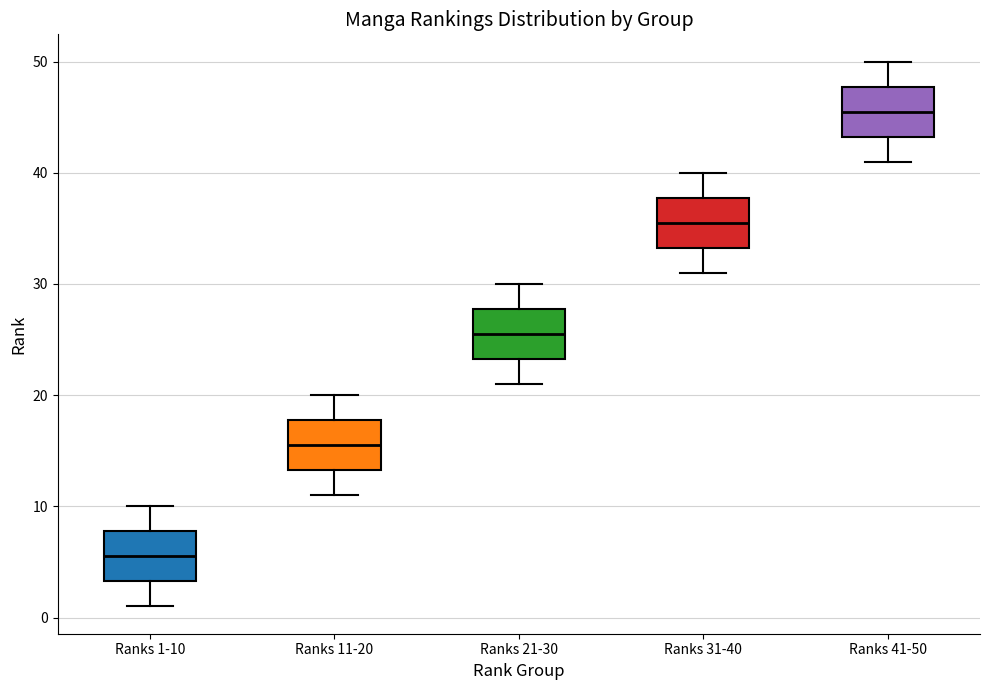

Reading left to right, read every box against the y-axis: the position of its median line, the range the box covers, and the ends of its whiskers. The values are not printed on the chart, so give them approximately, as read against the axis.

Ranks 1-10: median 6, box 3 to 8, whiskers 1 to 10
Ranks 11-20: median 16, box 13 to 18, whiskers 11 to 20
Ranks 21-30: median 26, box 23 to 28, whiskers 21 to 30
Ranks 31-40: median 36, box 33 to 38, whiskers 31 to 40
Ranks 41-50: median 46, box 43 to 48, whiskers 41 to 50